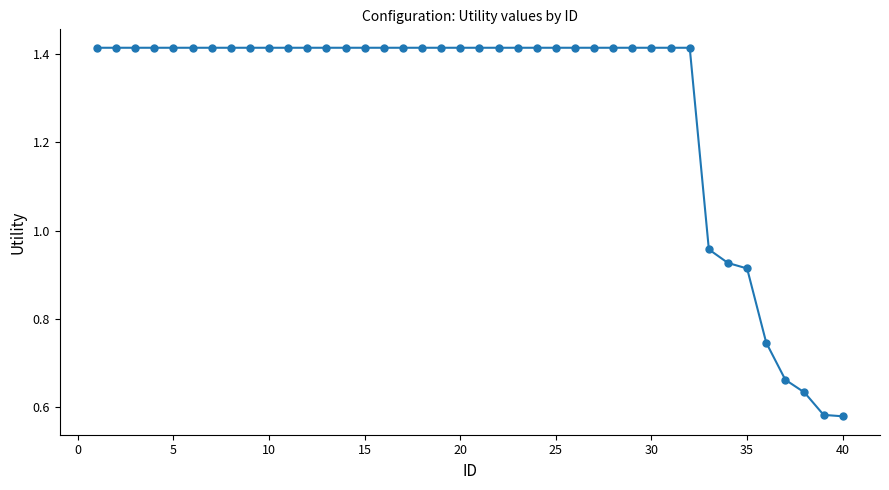

Does the chart display data point markers on the line(s)?

Yes